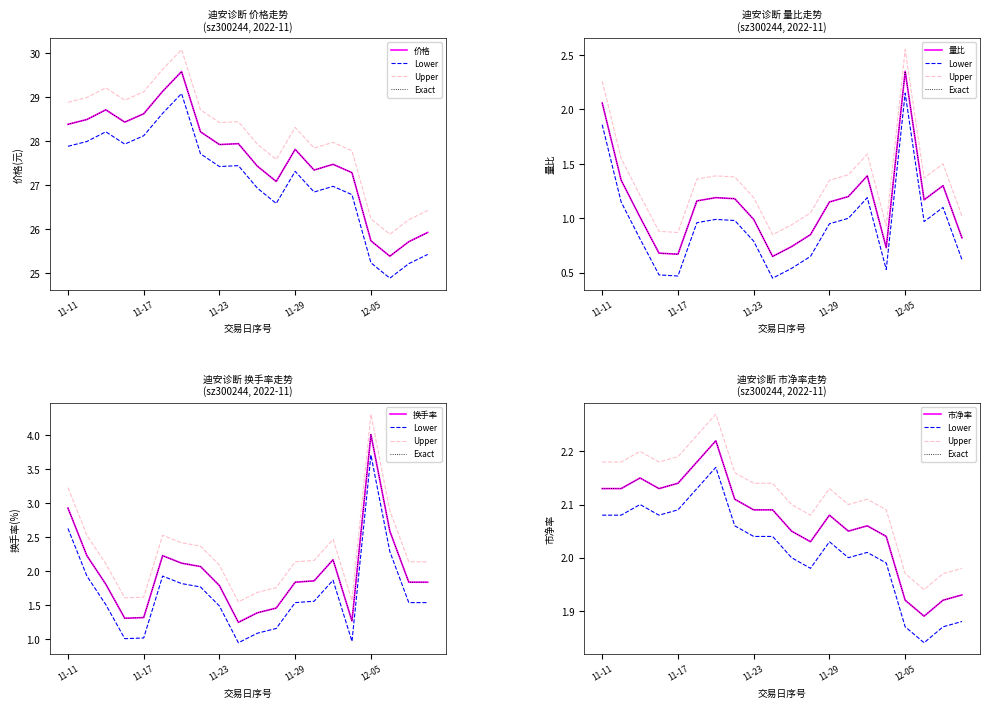

True or false: 量比 has more than 1 points higher than both neighbors.

True